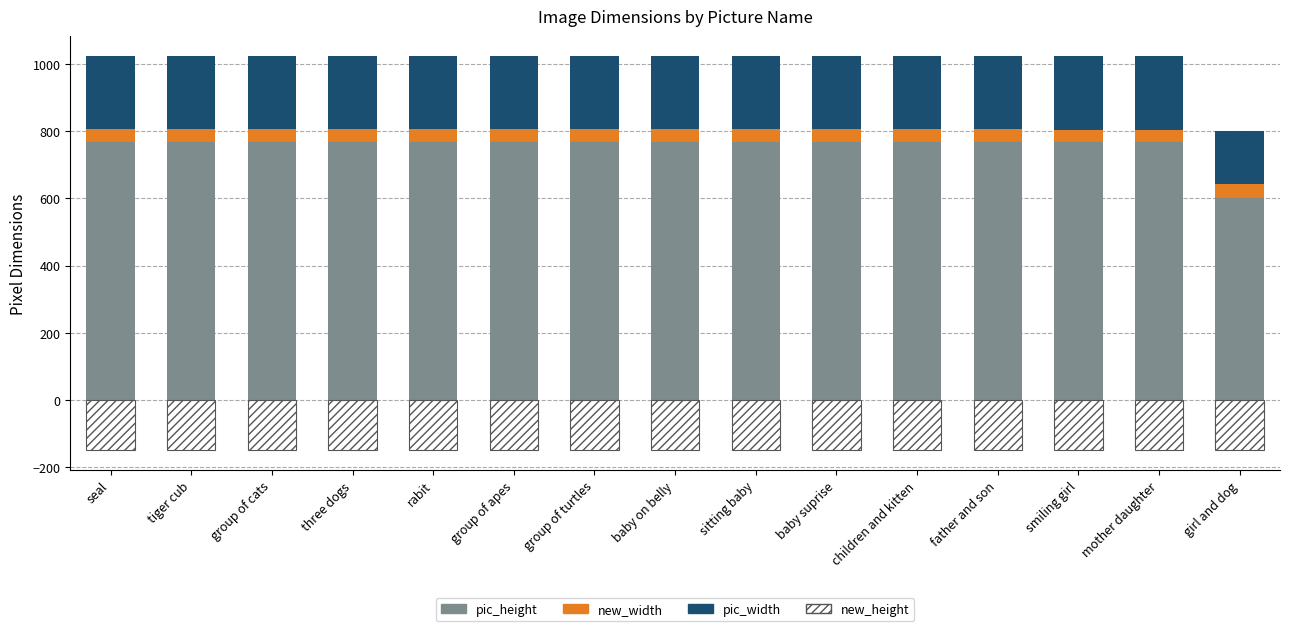

At how many categories does at least one series exceed 455?

15